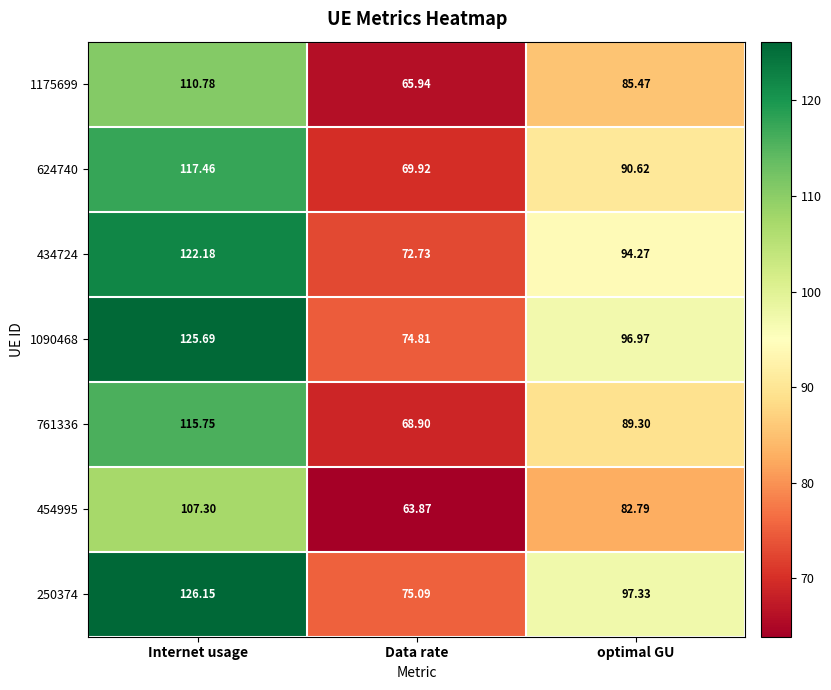

What is the smallest value displayed?

63.9